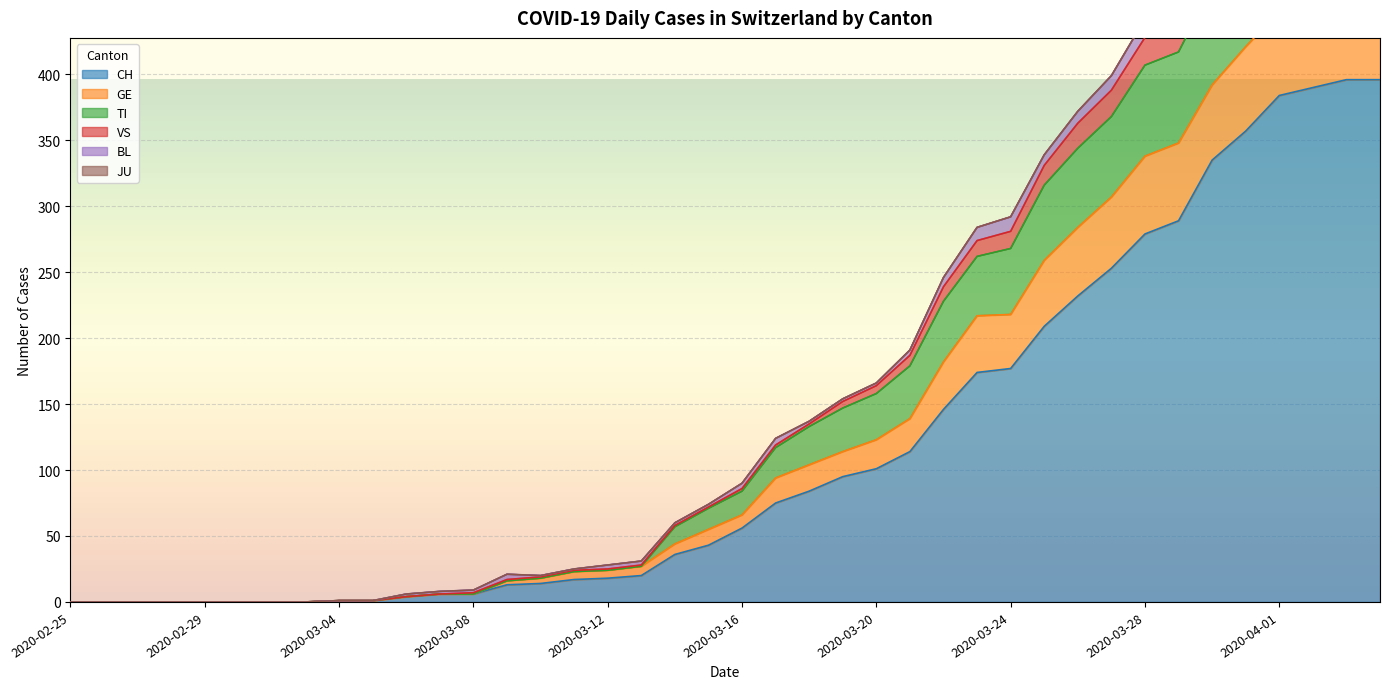

Between 2020-03-22 and 2020-02-28, which is larger?

2020-03-22